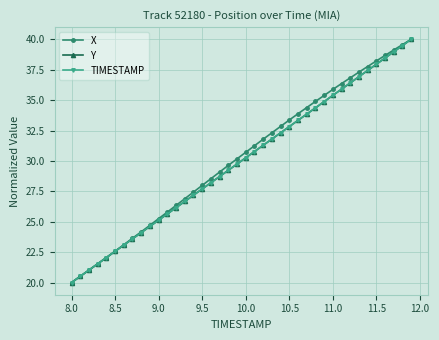

What is the highest value of the TIMESTAMP series?

40.0